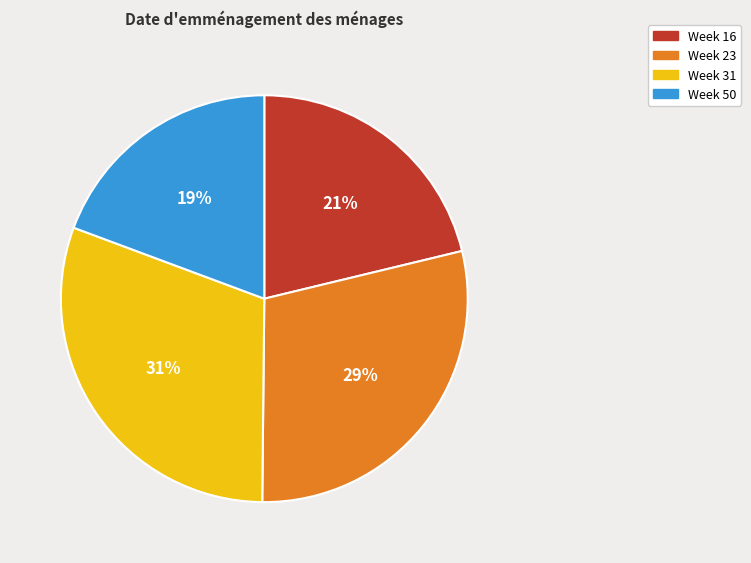

To the nearest percent, what is the average slice percentage?

25%